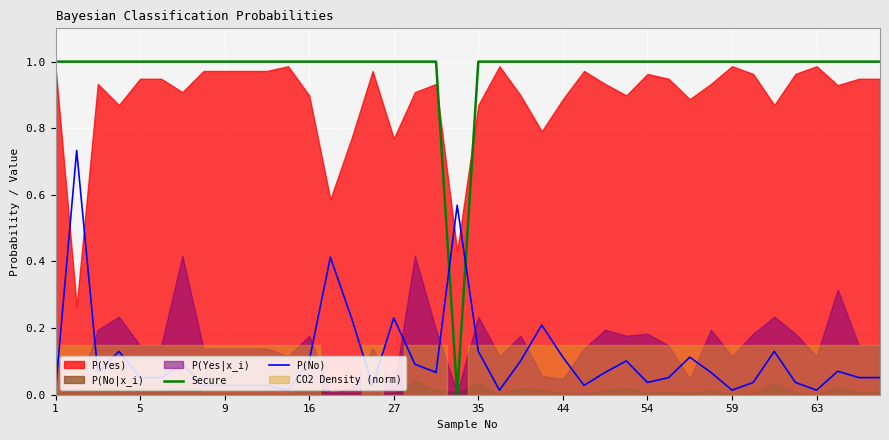

The Secure series shows 1.7 at 59. True or false?

False